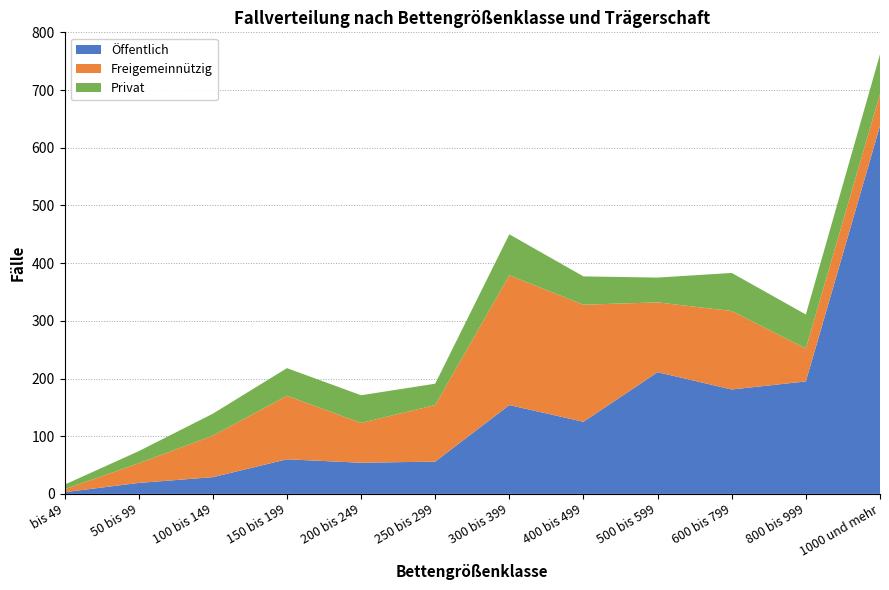

Reading left to right, transcribe all the data shown in this chart.

Öffentlich: bis 49=3	50 bis 99=19	100 bis 149=29	150 bis 199=60	200 bis 249=54	250 bis 299=56	300 bis 399=154	400 bis 499=125	500 bis 599=211	600 bis 799=181	800 bis 999=195	1000 und mehr=638
Freigemeinnützig: bis 49=5	50 bis 99=34	100 bis 149=72	150 bis 199=110	200 bis 249=69	250 bis 299=98	300 bis 399=225	400 bis 499=203	500 bis 599=121	600 bis 799=136	800 bis 999=57	1000 und mehr=55
Privat: bis 49=8	50 bis 99=21	100 bis 149=38	150 bis 199=48	200 bis 249=48	250 bis 299=37	300 bis 399=71	400 bis 499=49	500 bis 599=43	600 bis 799=66	800 bis 999=59	1000 und mehr=69